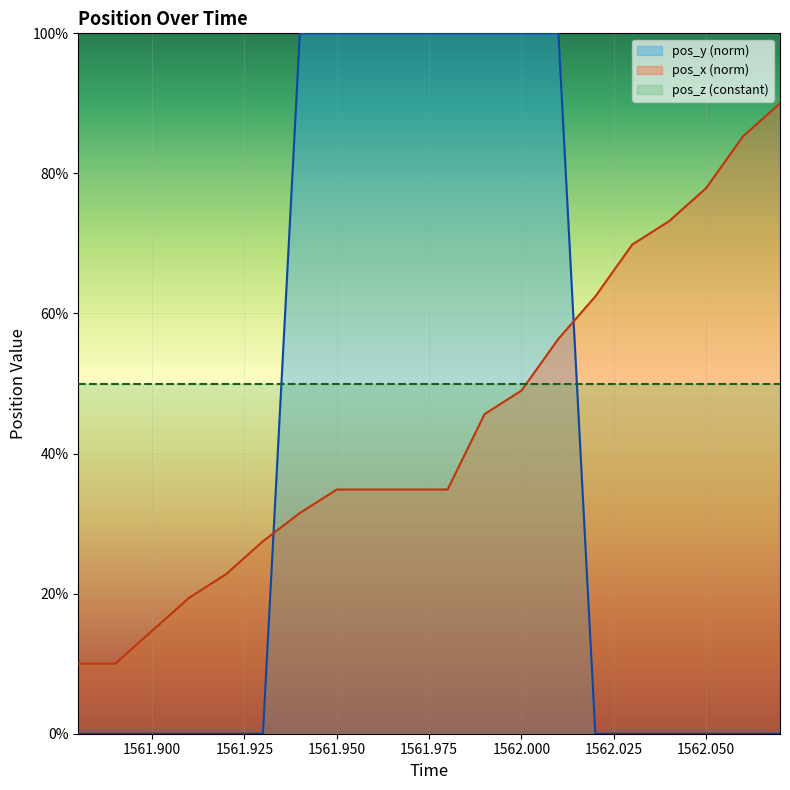

At how many categories does at least one series exceed 72?

12